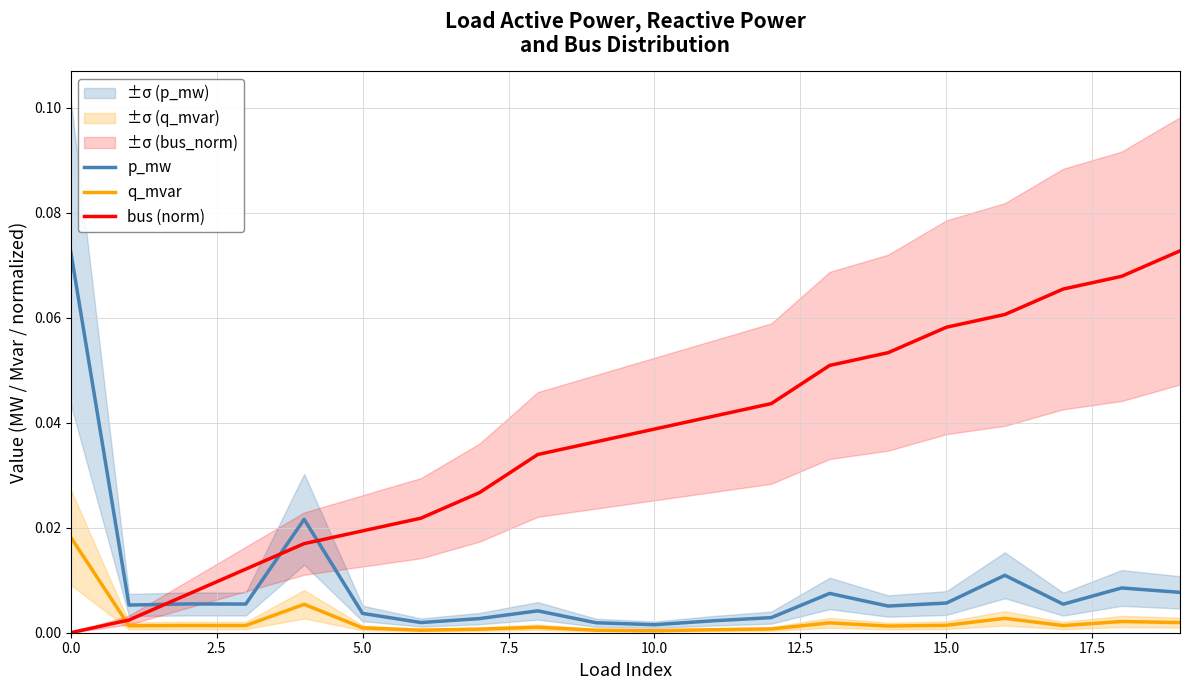

Which series ends up on top after the final intersection of p_mw and bus (norm)?

bus (norm)